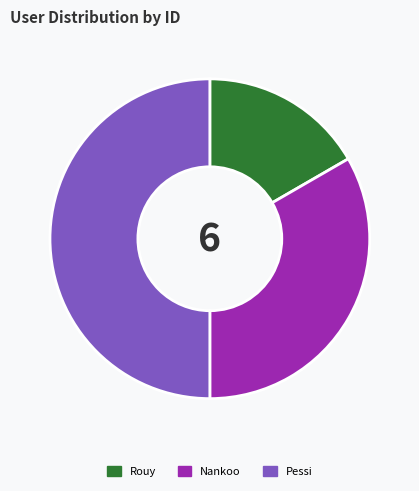

True or false: Pessi accounts for 42% of the total.

False